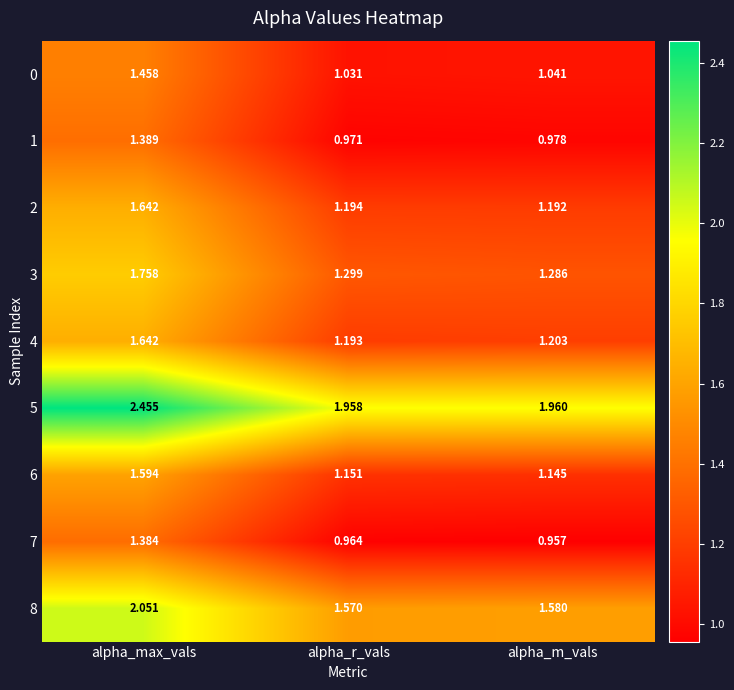

Is the value of 7 at alpha_m_vals greater than the value of 8 at alpha_max_vals?

No